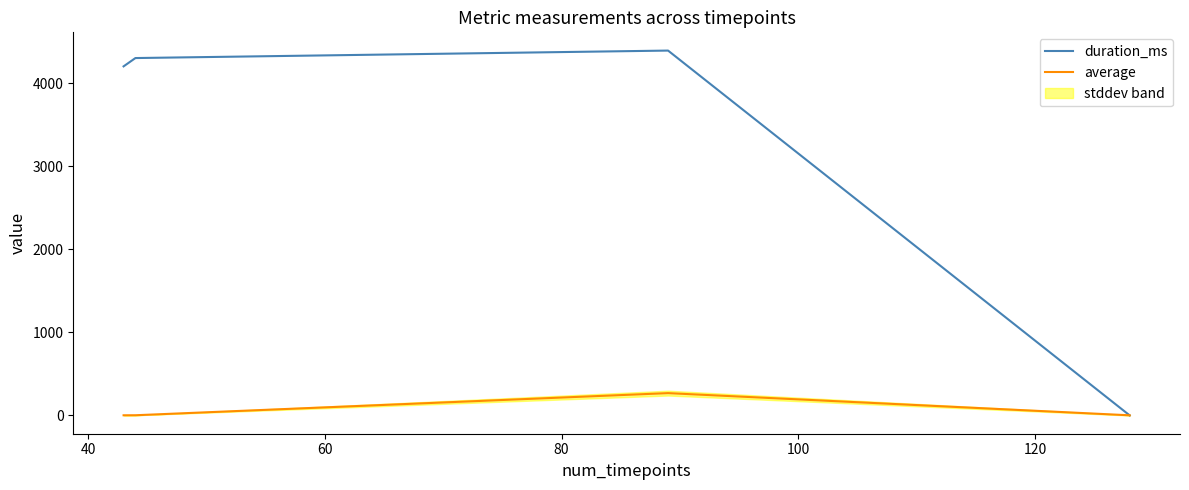

How many times do average and duration_ms cross each other?

1